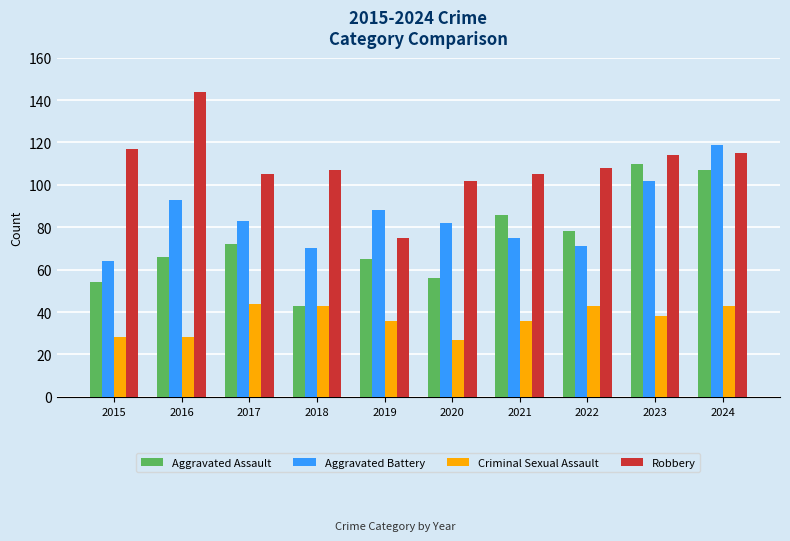

How many values in the Robbery series are below 108?

5